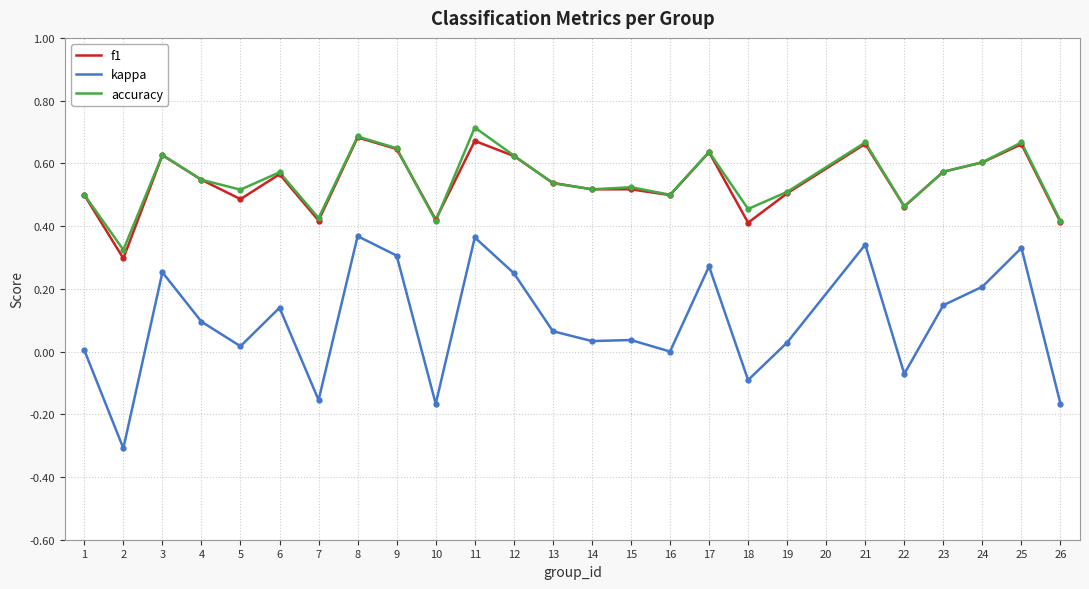

What is the sum of all kappa values?

2.3